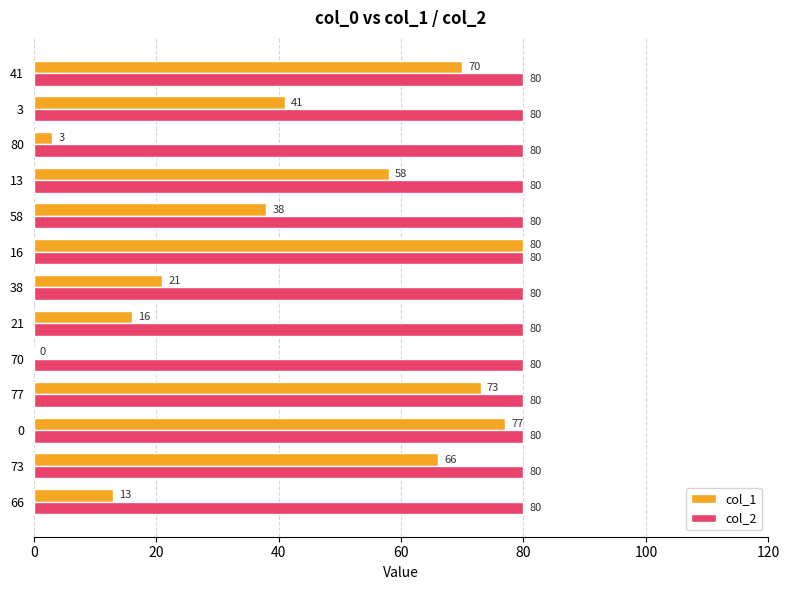

What are all the series names shown in the legend?

col_1, col_2